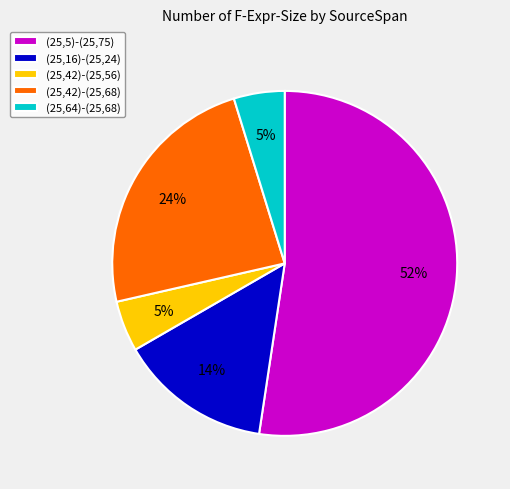

The (25,5)-(25,75) slice represents 64% of the pie. True or false?

False